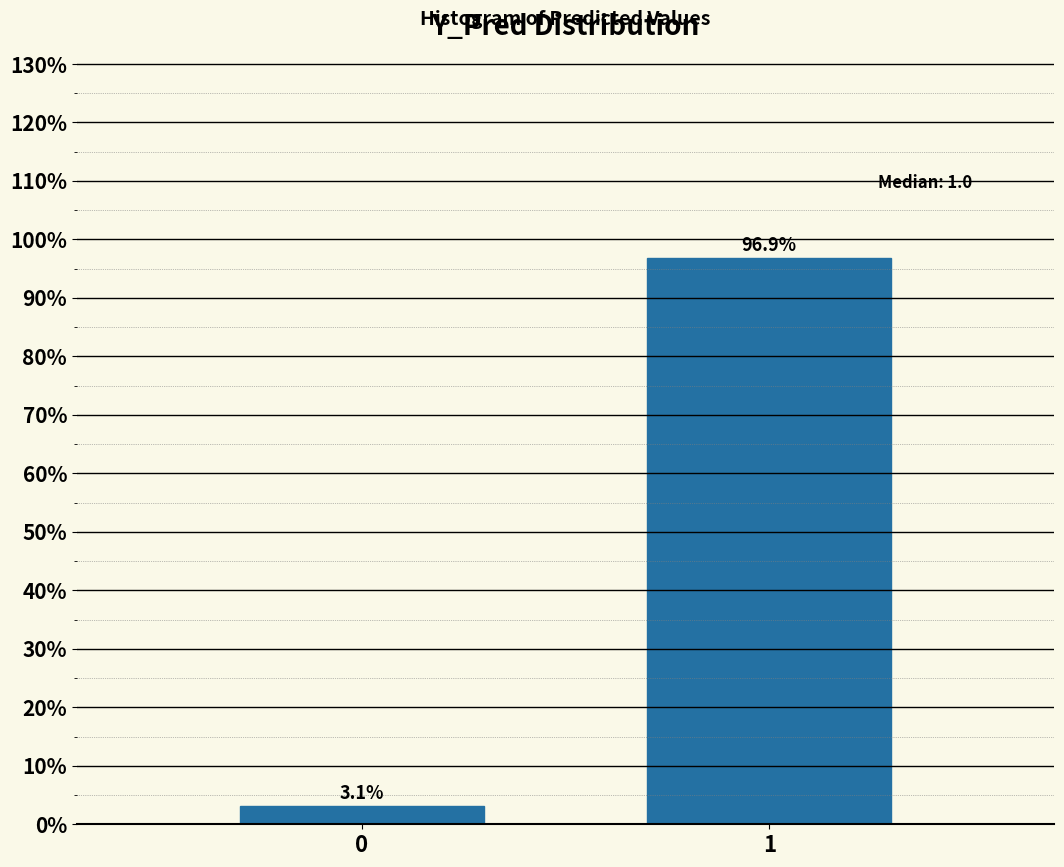

Reading left to right, what are all the values shown in this chart?

0=3.1	1=96.9